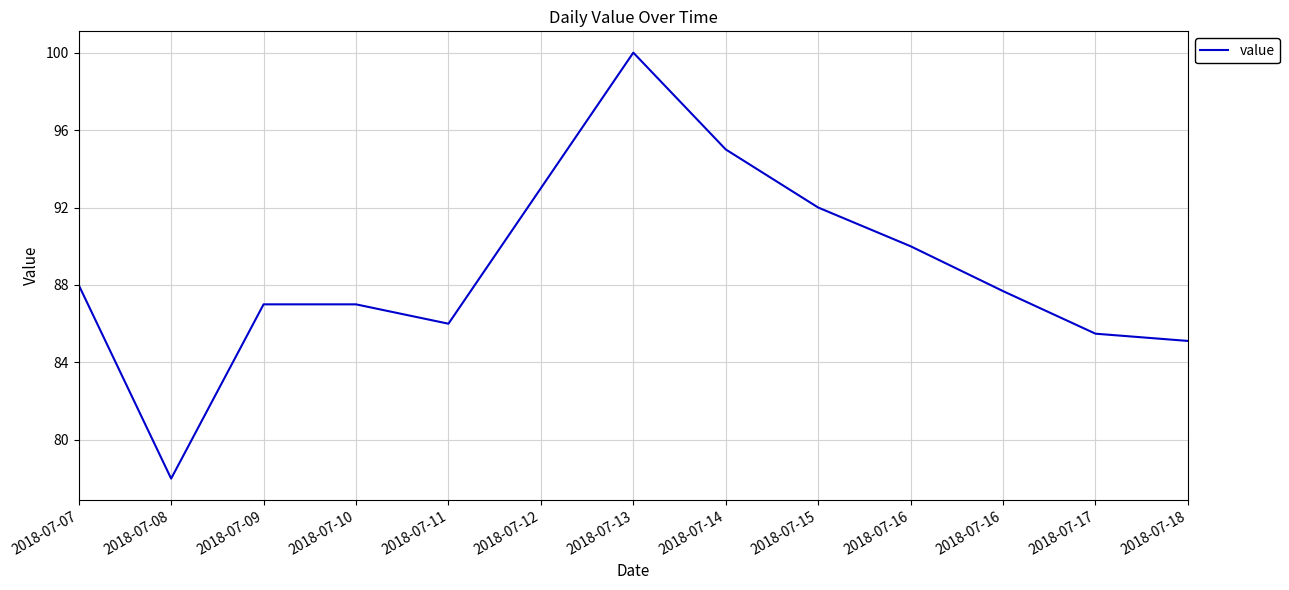

List the labels in order of value, largest first.

2018-07-13, 2018-07-14, 2018-07-12, 2018-07-15, 2018-07-16, 2018-07-07, 2018-07-16, 2018-07-09, 2018-07-10, 2018-07-11, 2018-07-17, 2018-07-18, 2018-07-08